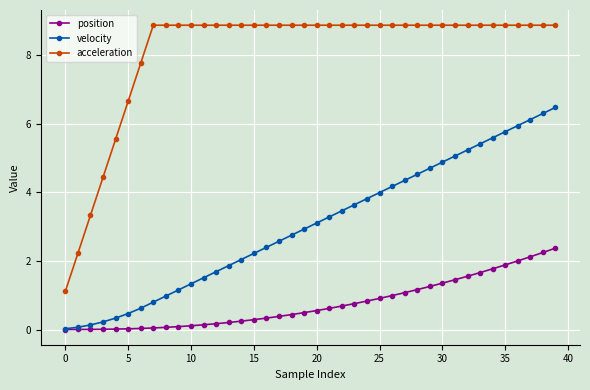

Which series has the largest range (max minus min)?

acceleration